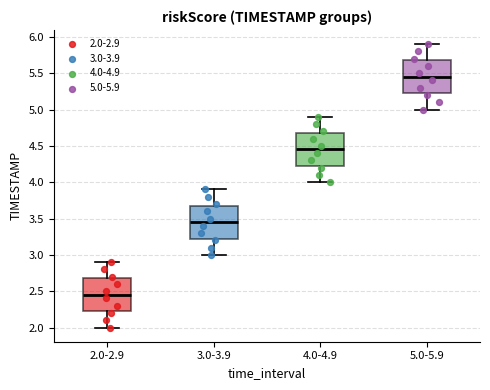

Which box's median line is the highest?

5.0-5.9